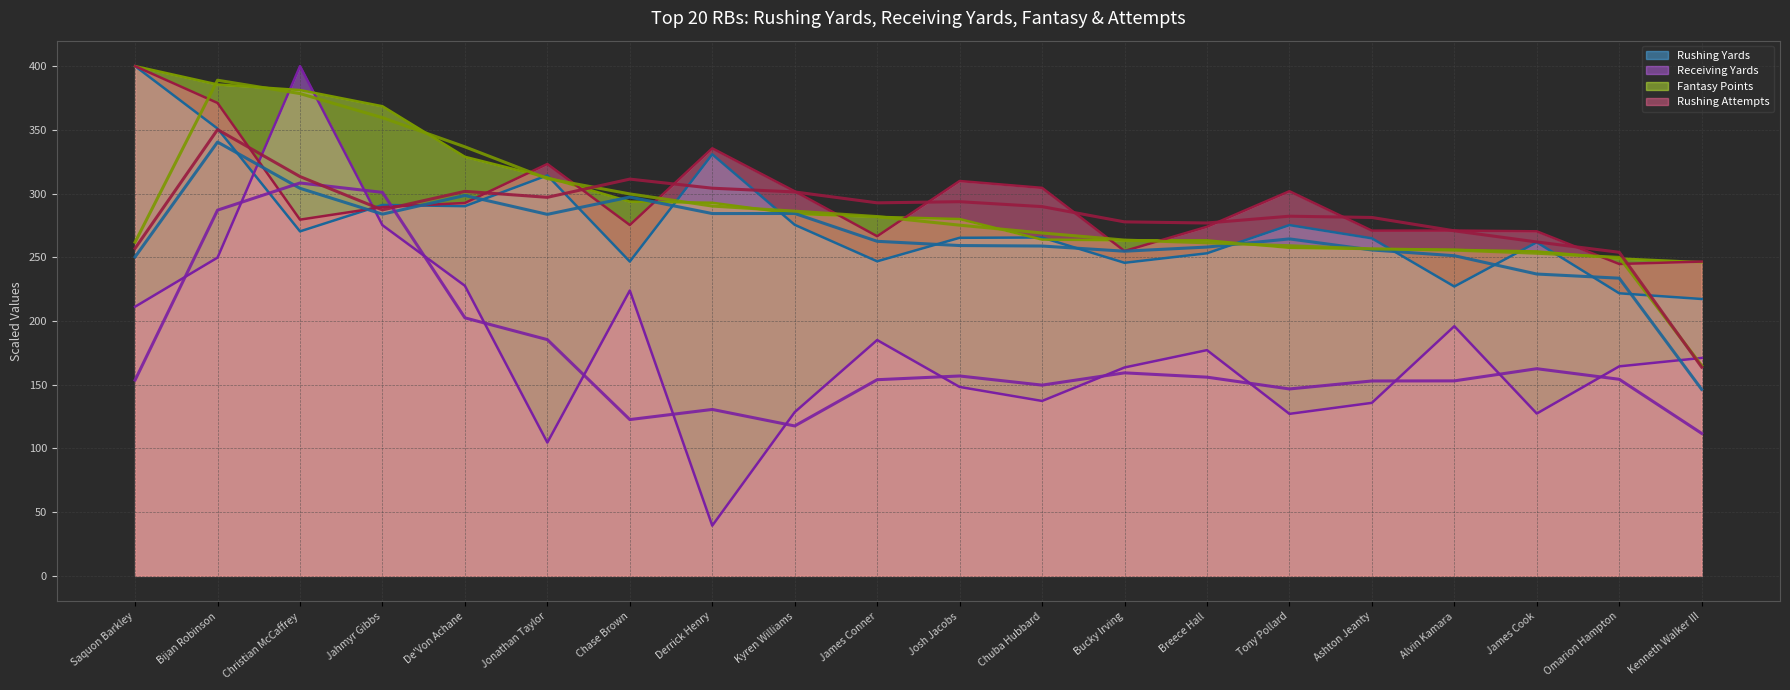

What is the label of the 5th point from the left?

De'Von Achane